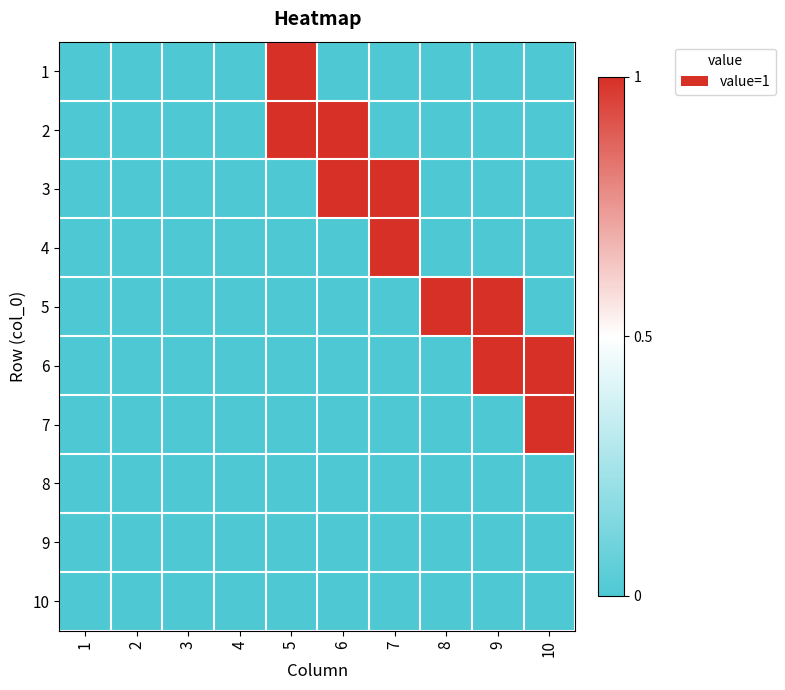

What is the total value across all series at 8?

1